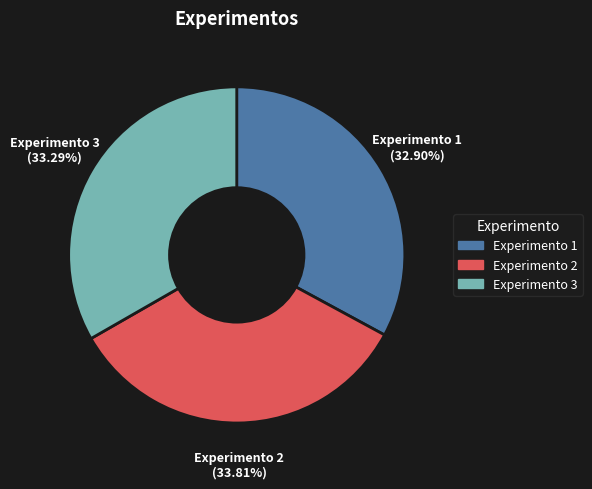

What percentage is the Experimento 1 slice, to the nearest percent?

33%